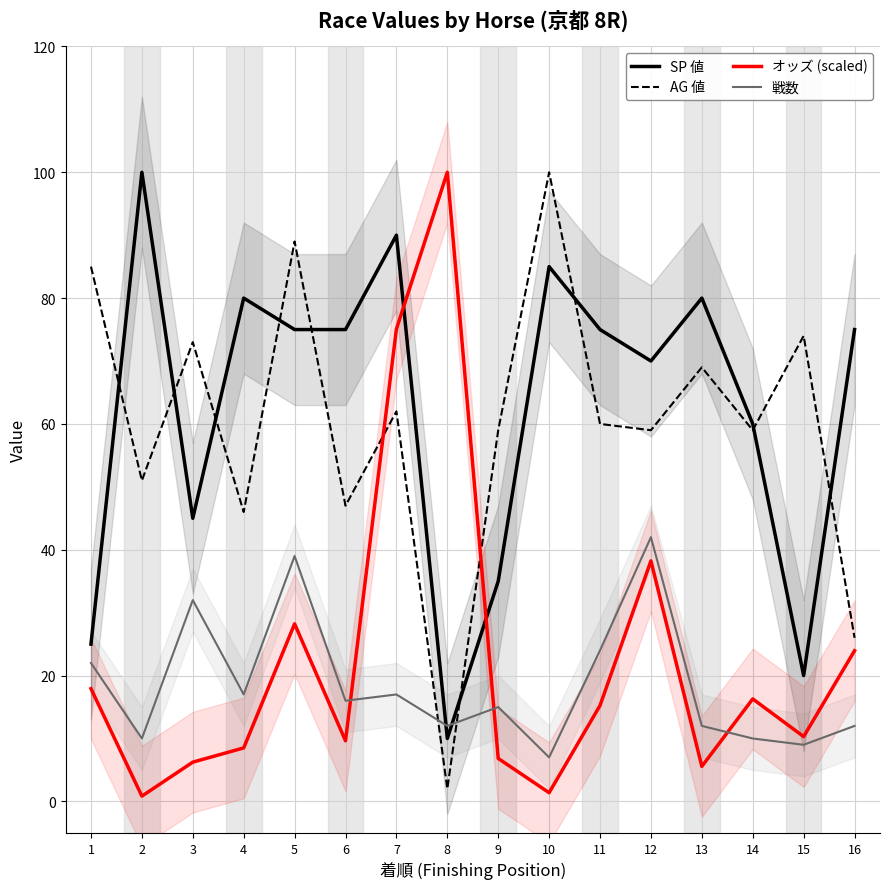

List the series in order of their peak value, highest first.

SP 値, AG 値, オッズ (scaled), 戦数